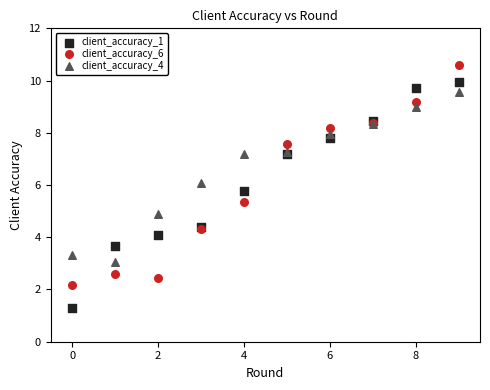

Which series reaches the maximum Y coordinate?

client_accuracy_6